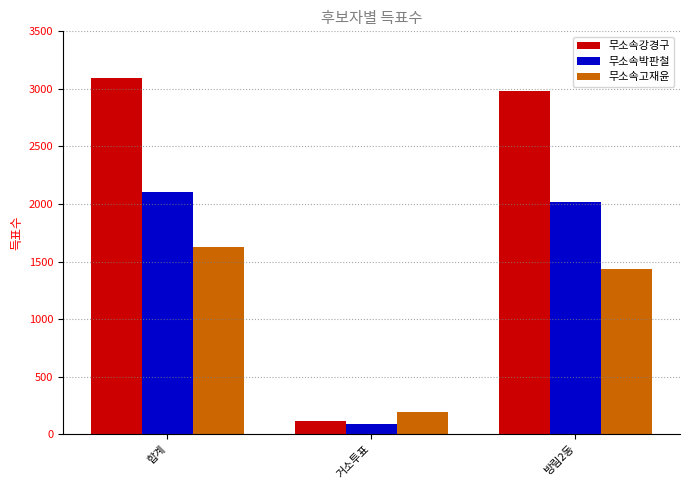

What is the difference between the maximum and second lowest values in the 무소속강경구 series?

115